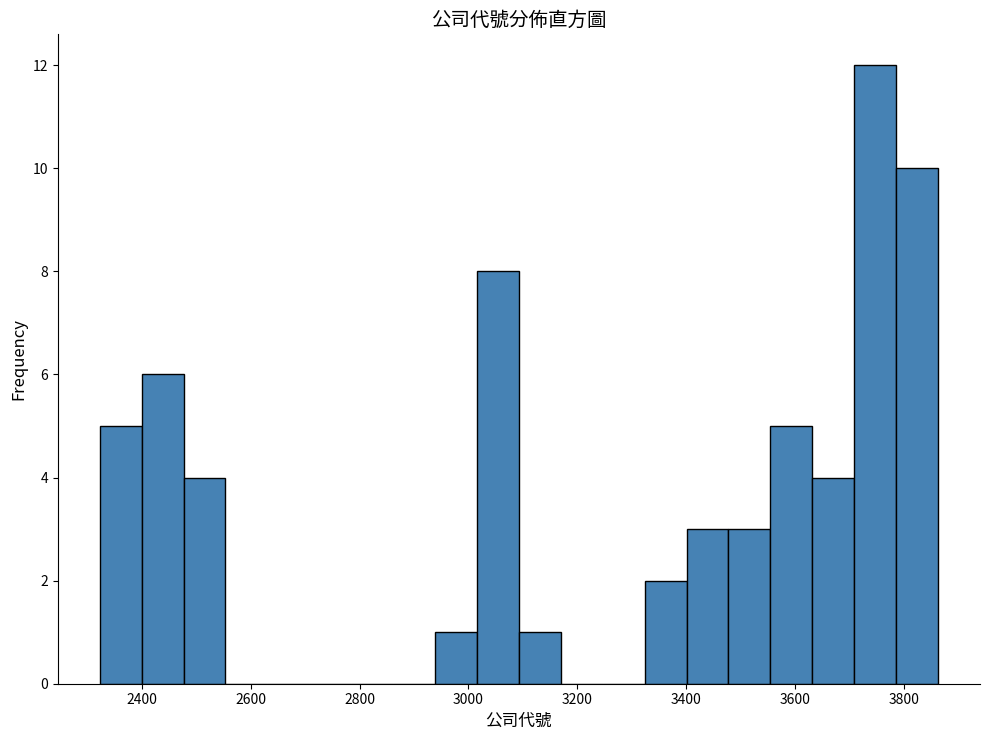

Around what value on the x-axis is the tallest bar? Give the approximate position of its centre, as read against the axis.

3740